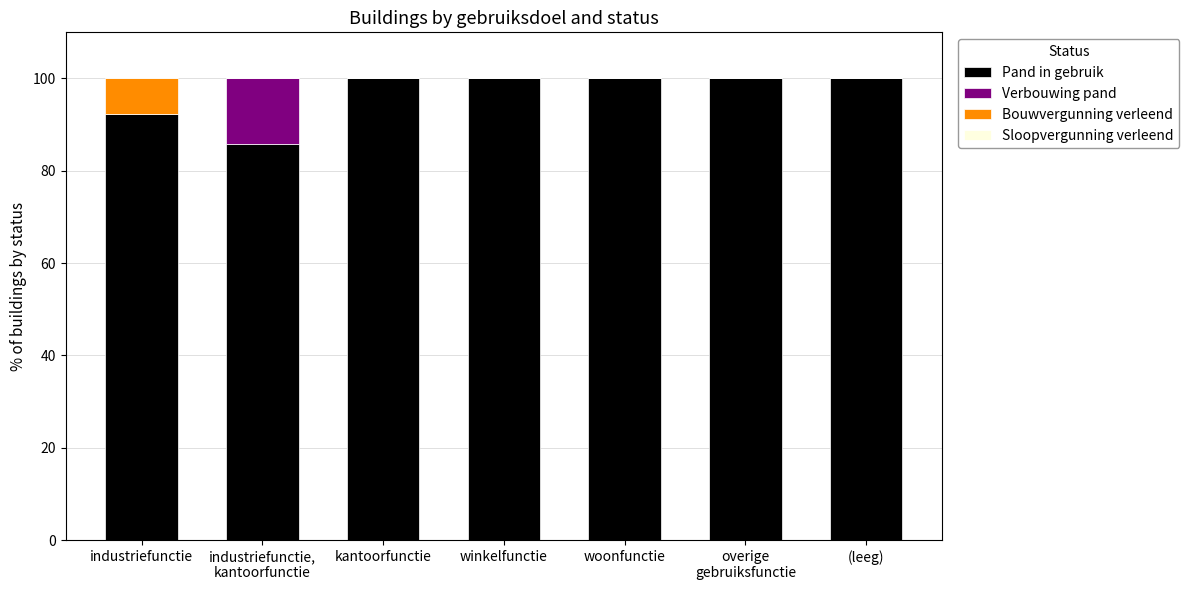

Are the bars horizontal?

No